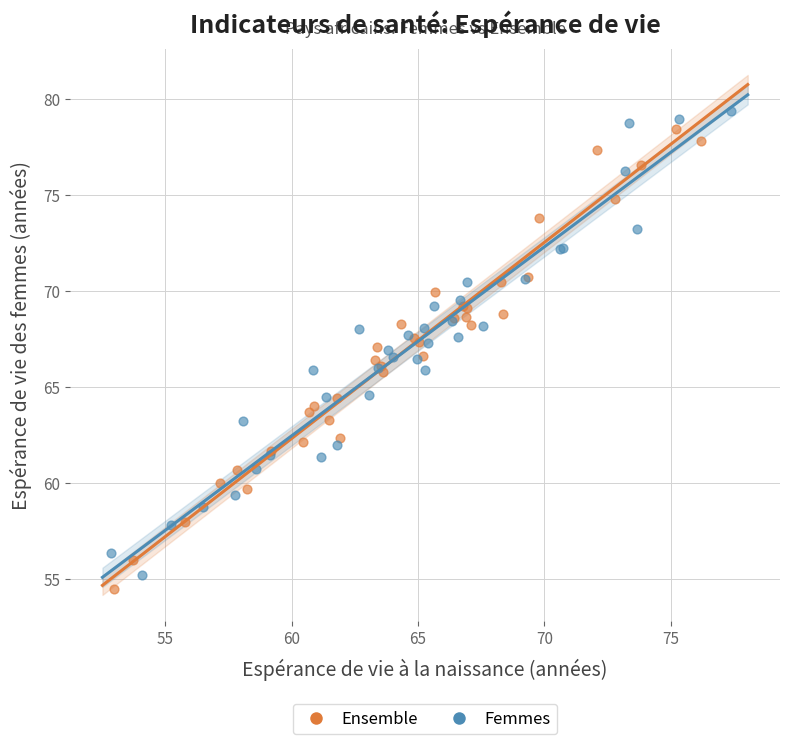

What are all the series names shown in the legend?

Ensemble, Femmes